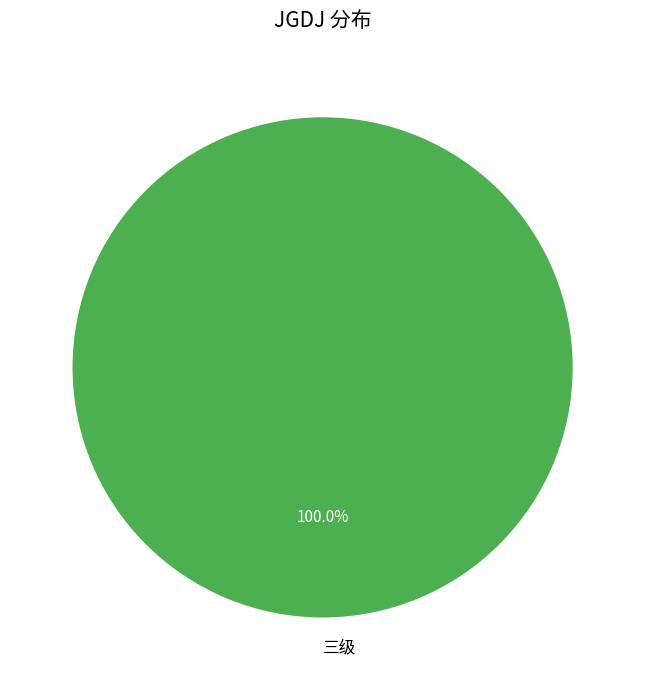

Rank the categories by value from lowest to highest.

三级